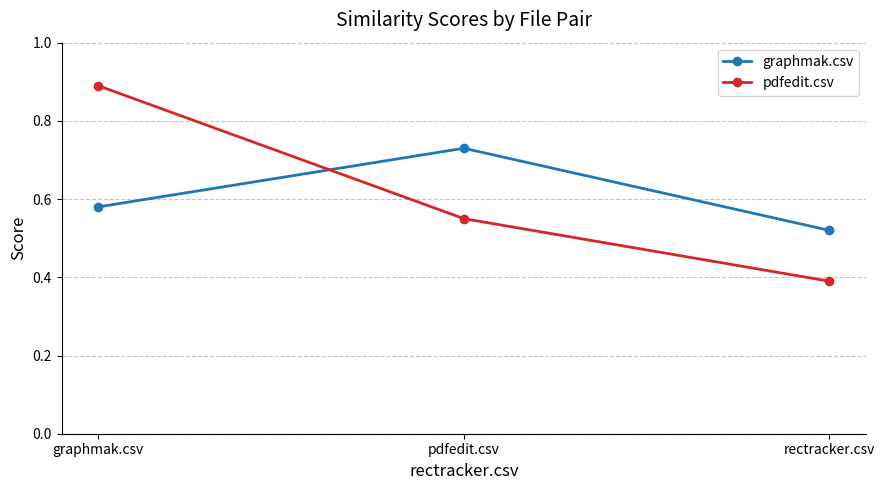

Is the value of pdfedit.csv at rectracker.csv greater than the value of graphmak.csv at graphmak.csv?

No